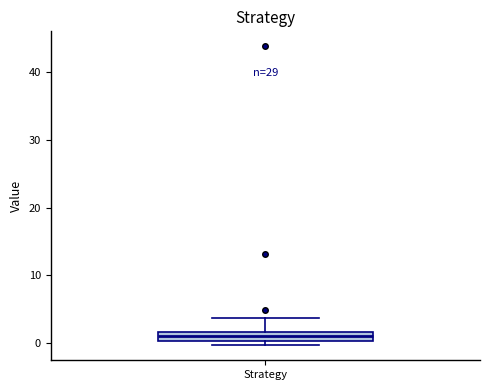

Where does the upper whisker of the box for Strategy end on the y-axis? The values are not printed on the chart, so give them approximately, as read against the axis.

4